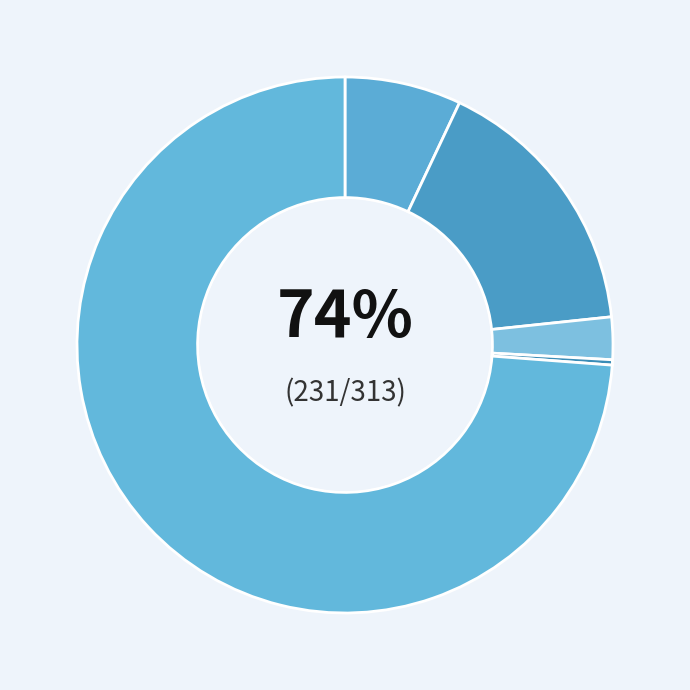

To the nearest percent, what is the combined percentage of Robbery and Homicide?

74%